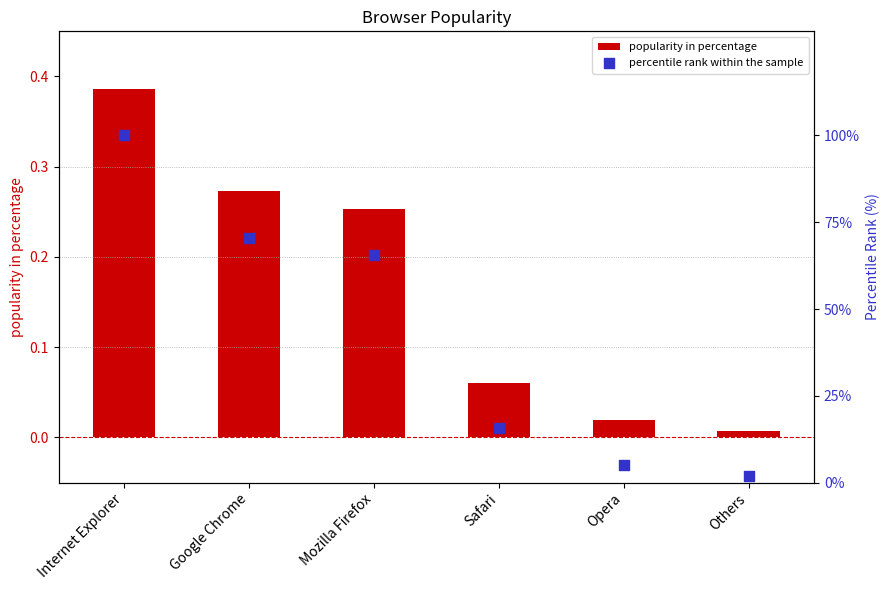

Which series has the largest Y range (max minus min)?

percentile rank within the sample